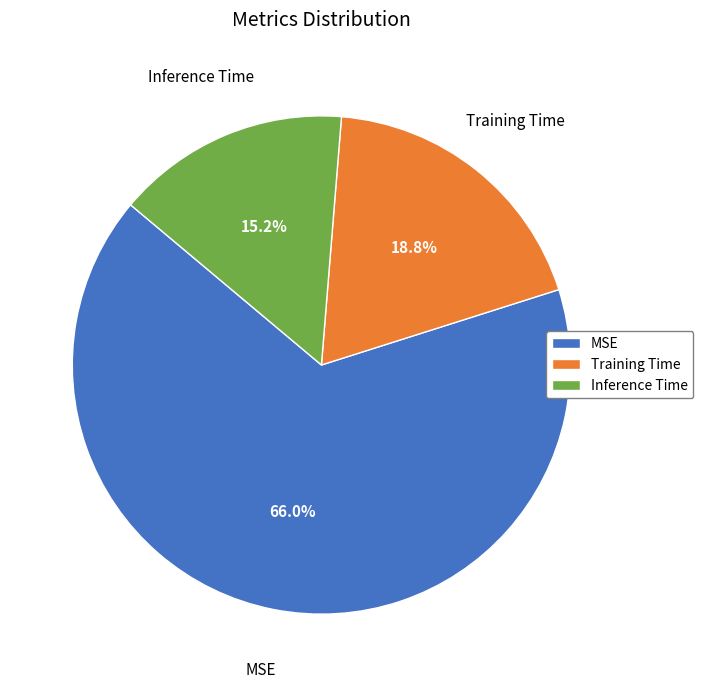

The MSE slice represents 79% of the pie. True or false?

False